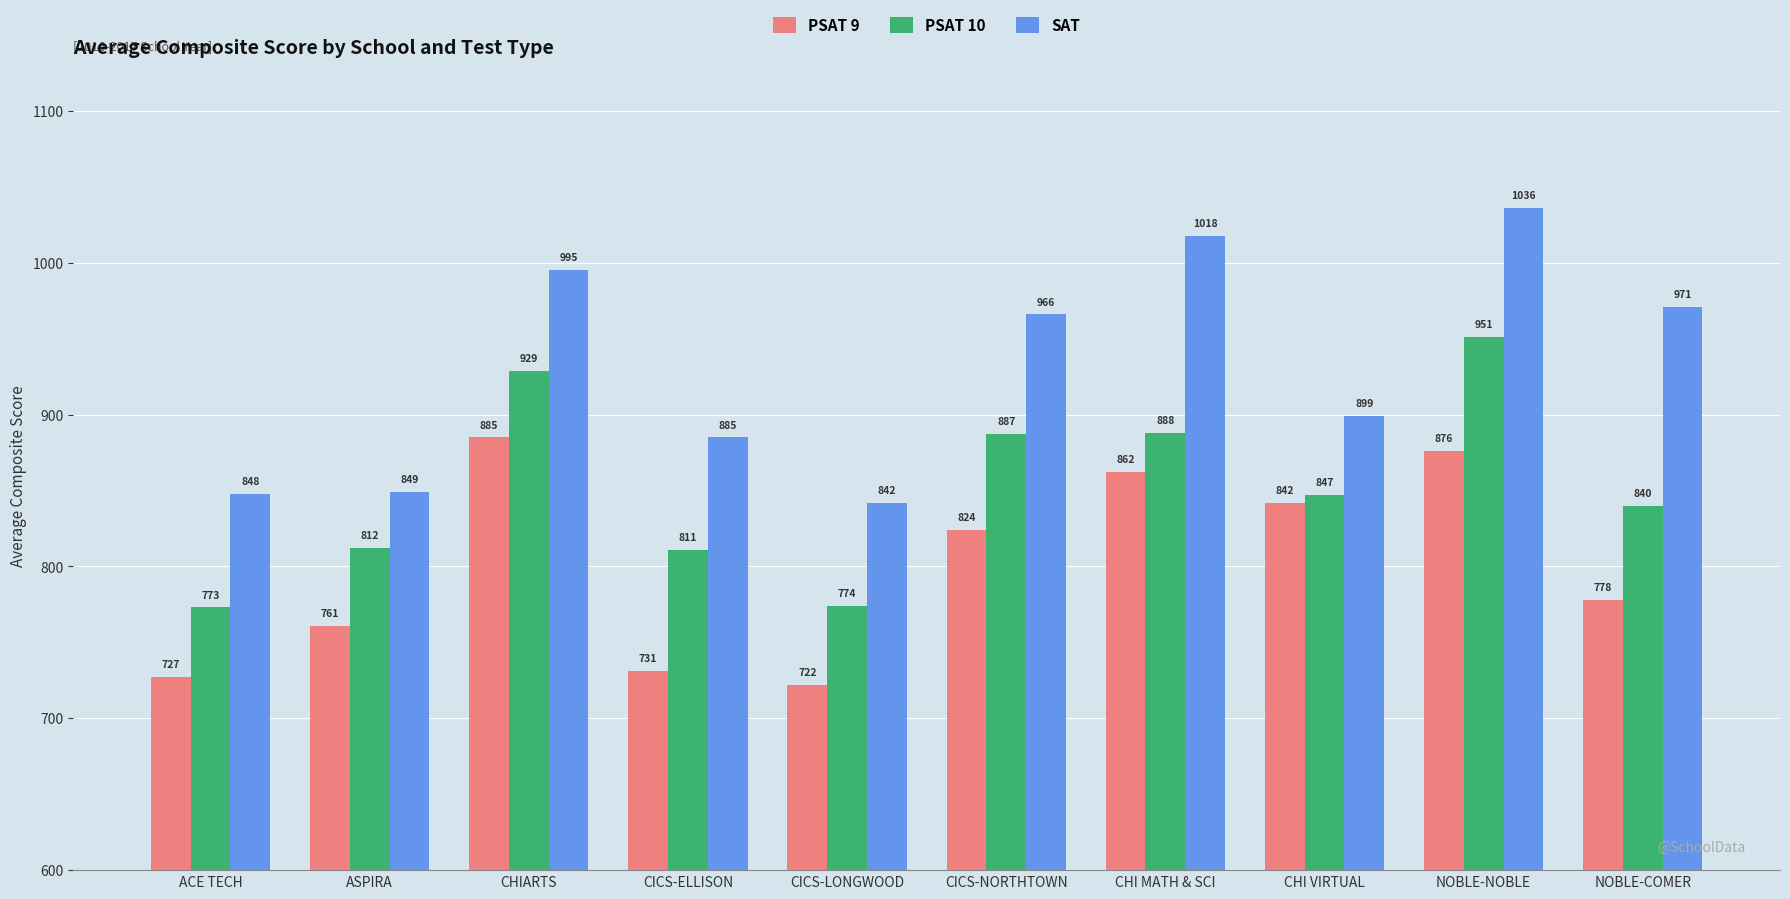

What are all the series names shown in the legend?

PSAT 9, PSAT 10, SAT